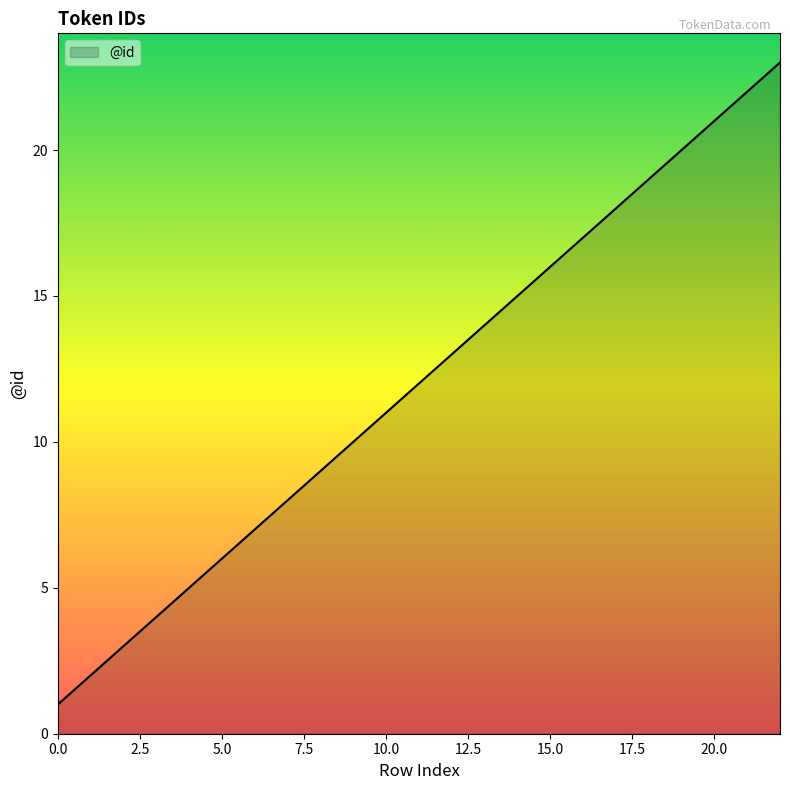

What is the maximum value shown in the chart?

23